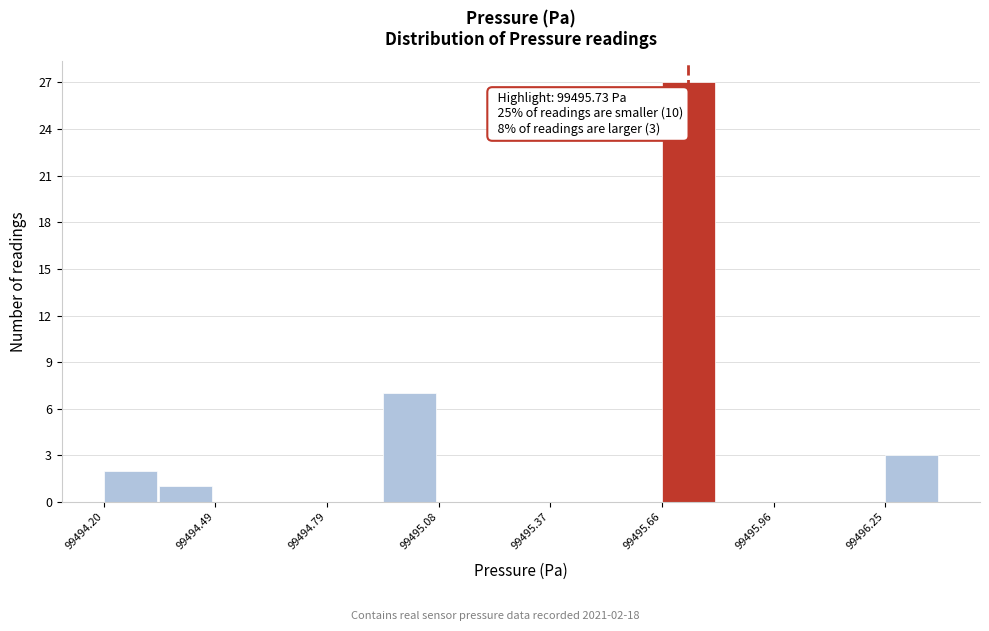

Read against the x-axis, roughly where is the centre of the tallest bar?

99495.75